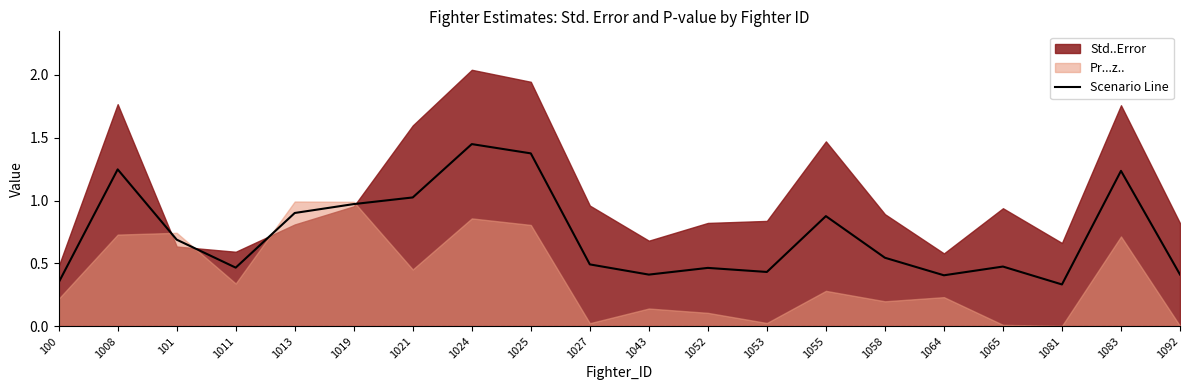

At which category does the data reach its first local valley?

1011